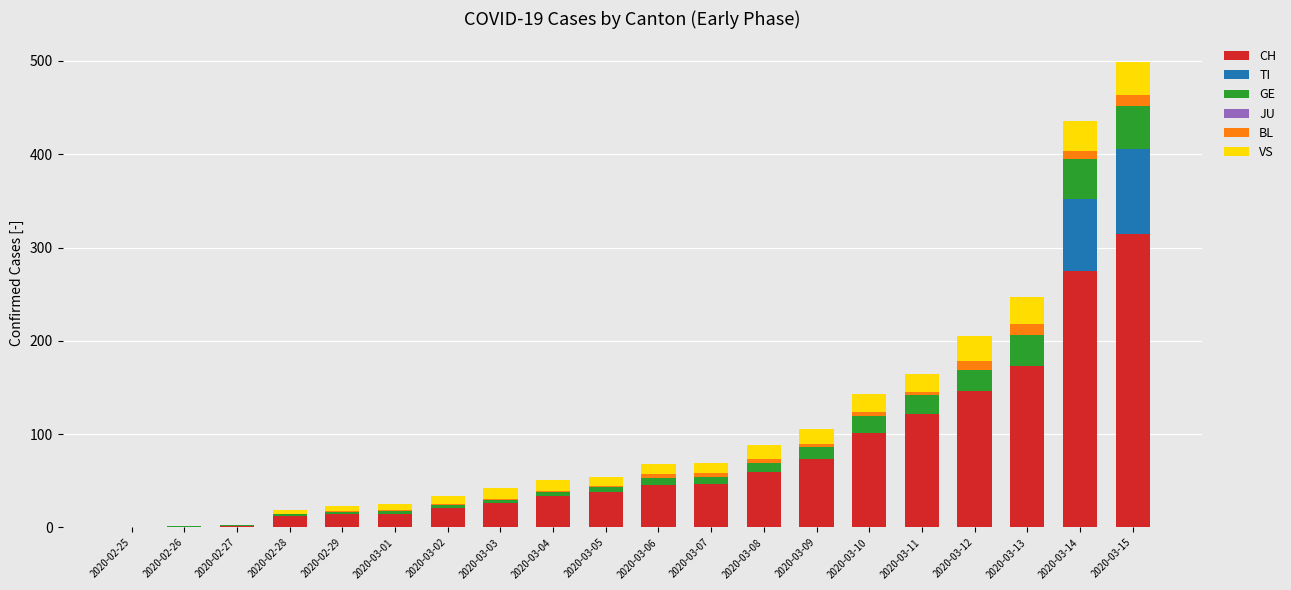

At which category is the sum across all series the highest?

2020-03-15